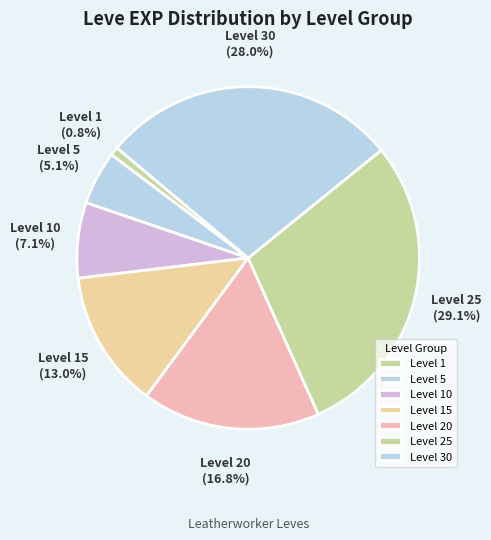

To the nearest percent, what percentage of the pie is Level 30?

28%